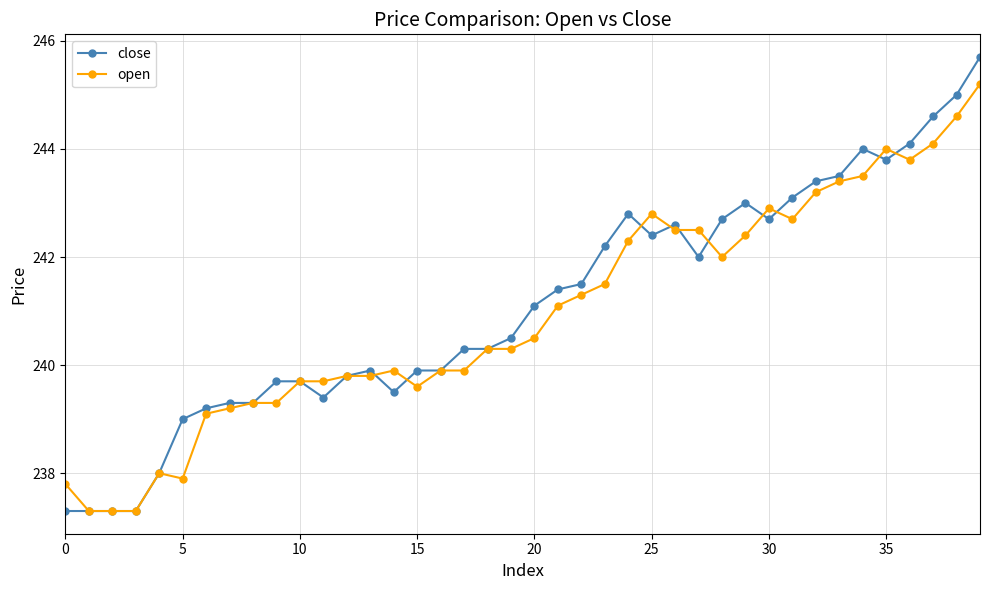

How many distinct data groups are displayed?

2